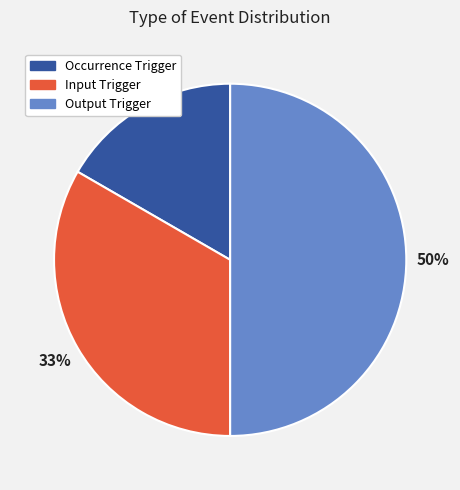

How many slices are in this pie chart?

3